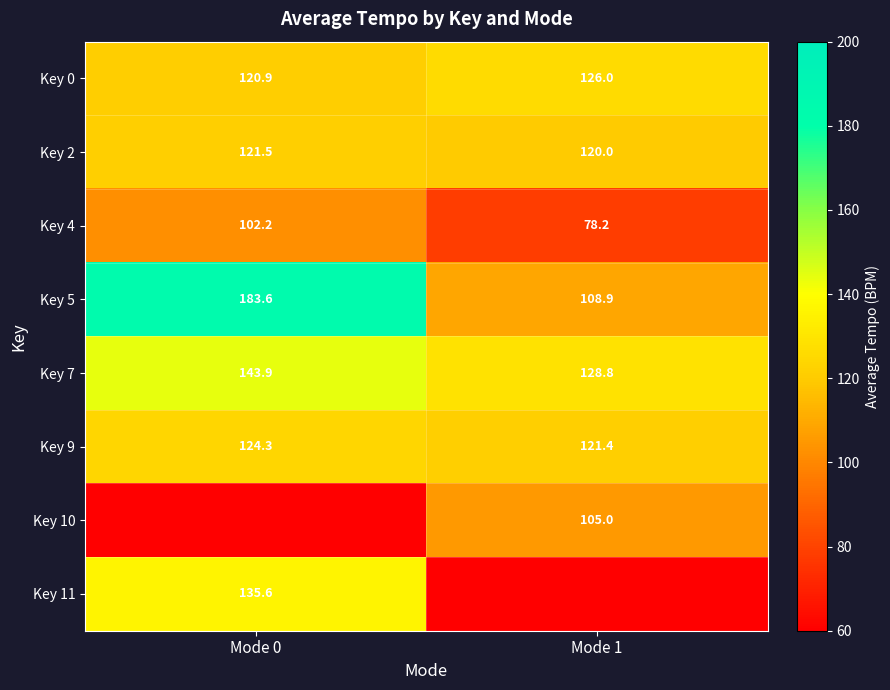

Rank the categories by Key 4 value from lowest to highest.

Mode 1, Mode 0